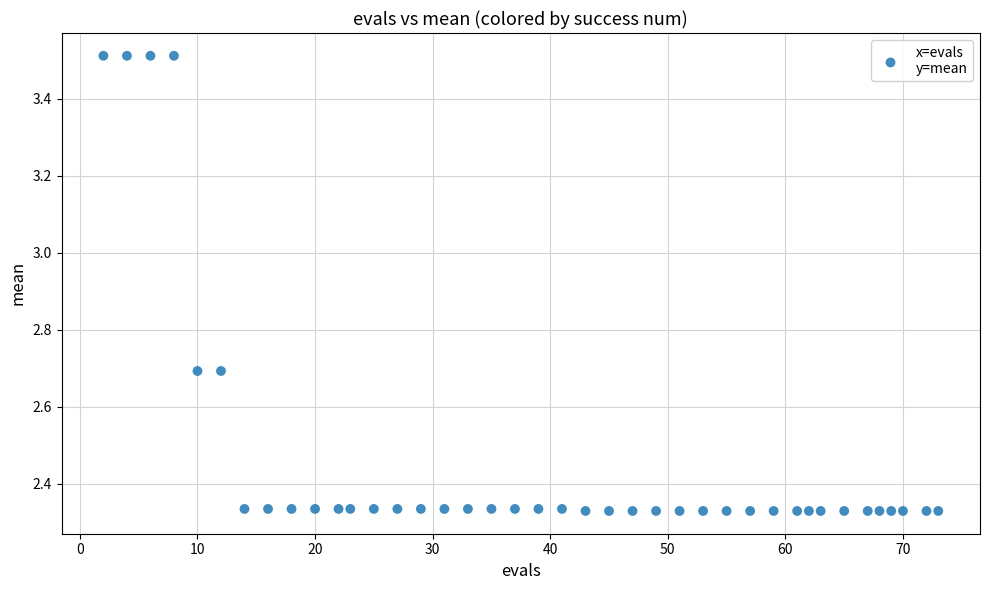

What is the range of X values (max minus min)?

71.0